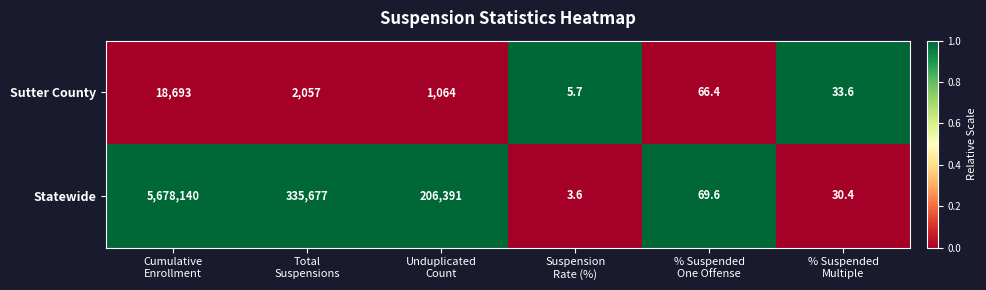

Rank the series by their maximum value, from lowest to highest.

Sutter County, Statewide